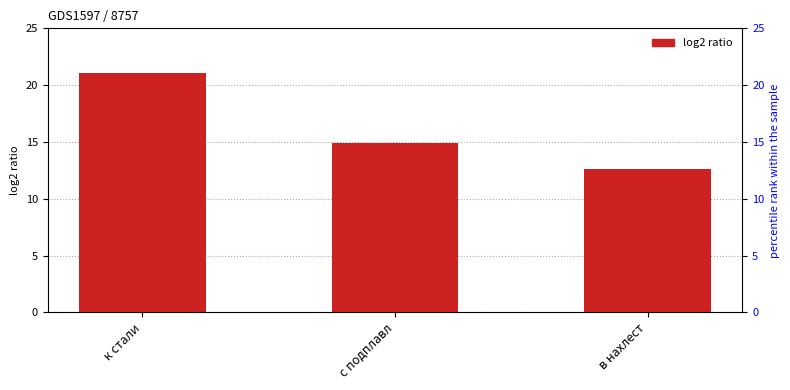

Are the bars grouped side by side (vs. stacked)?

No